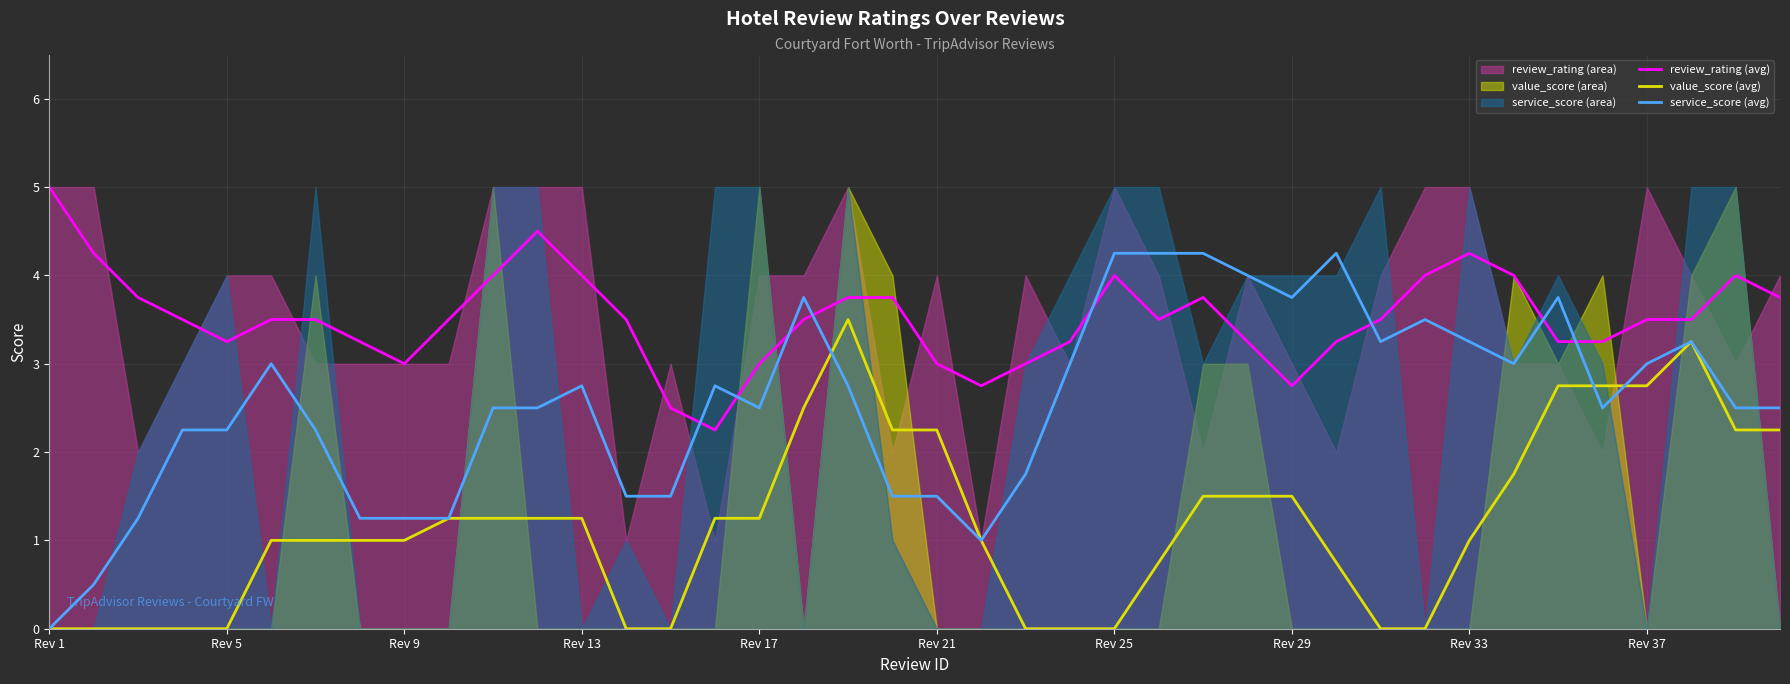

How many distinct data groups are displayed?

3